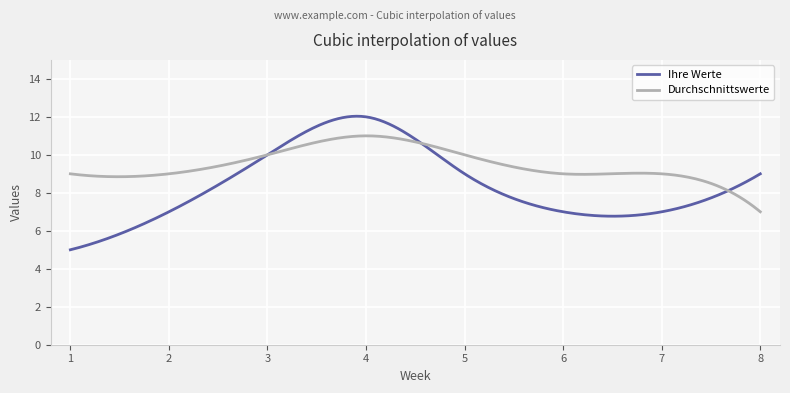

Which series has the largest range (max minus min)?

Ihre Werte